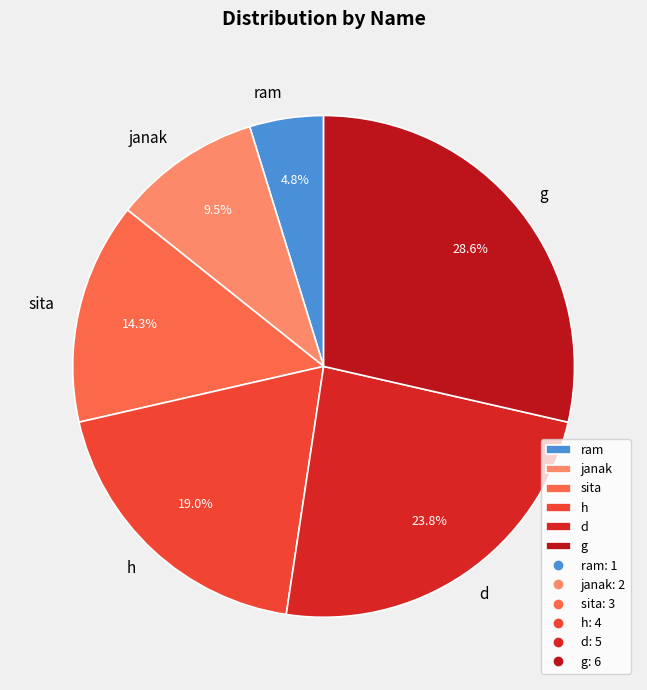

Which category has the biggest portion of the pie?

g